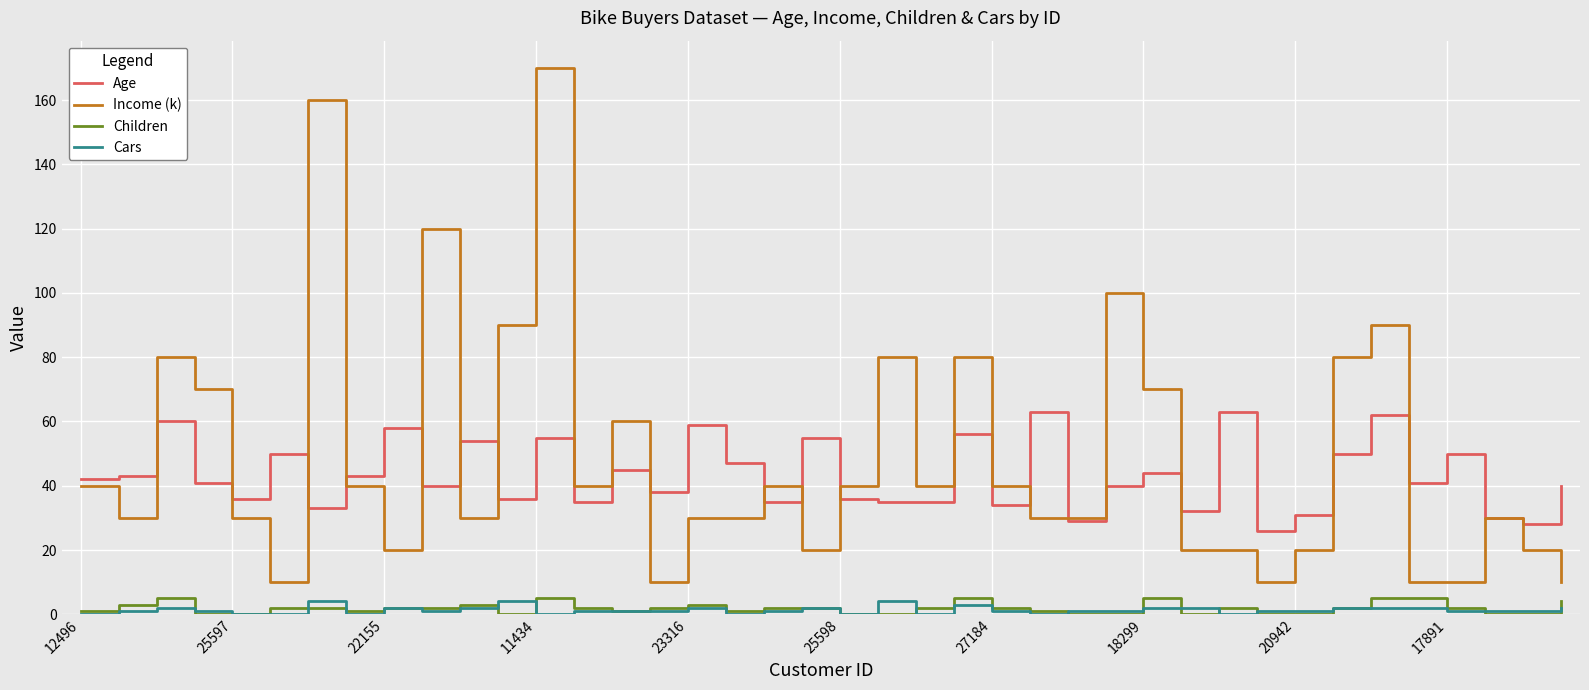

What is the maximum value for Children?

5